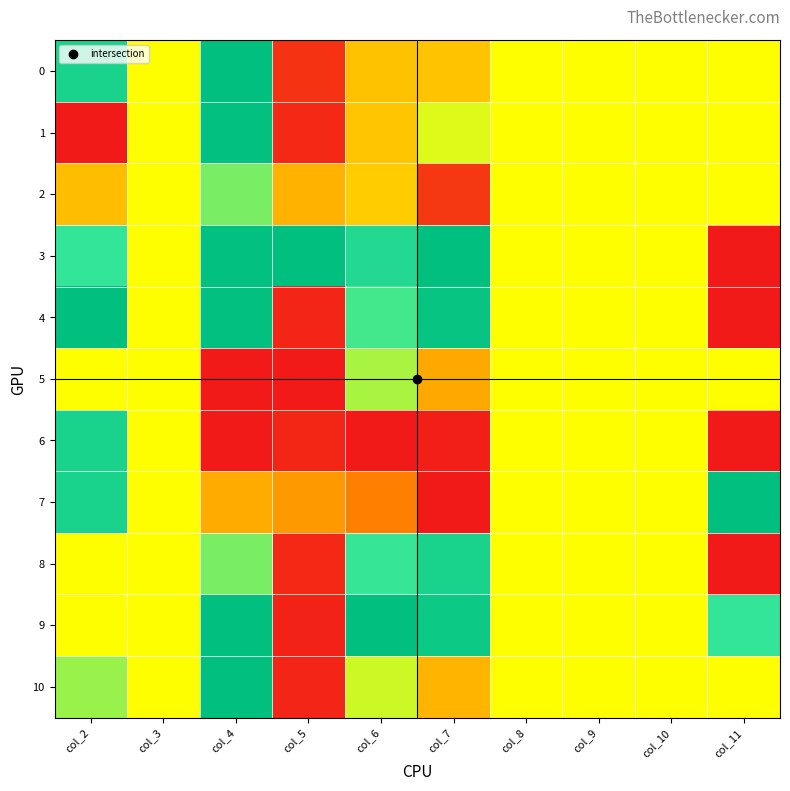

Which has a higher value, col_7 or col_3?

col_3